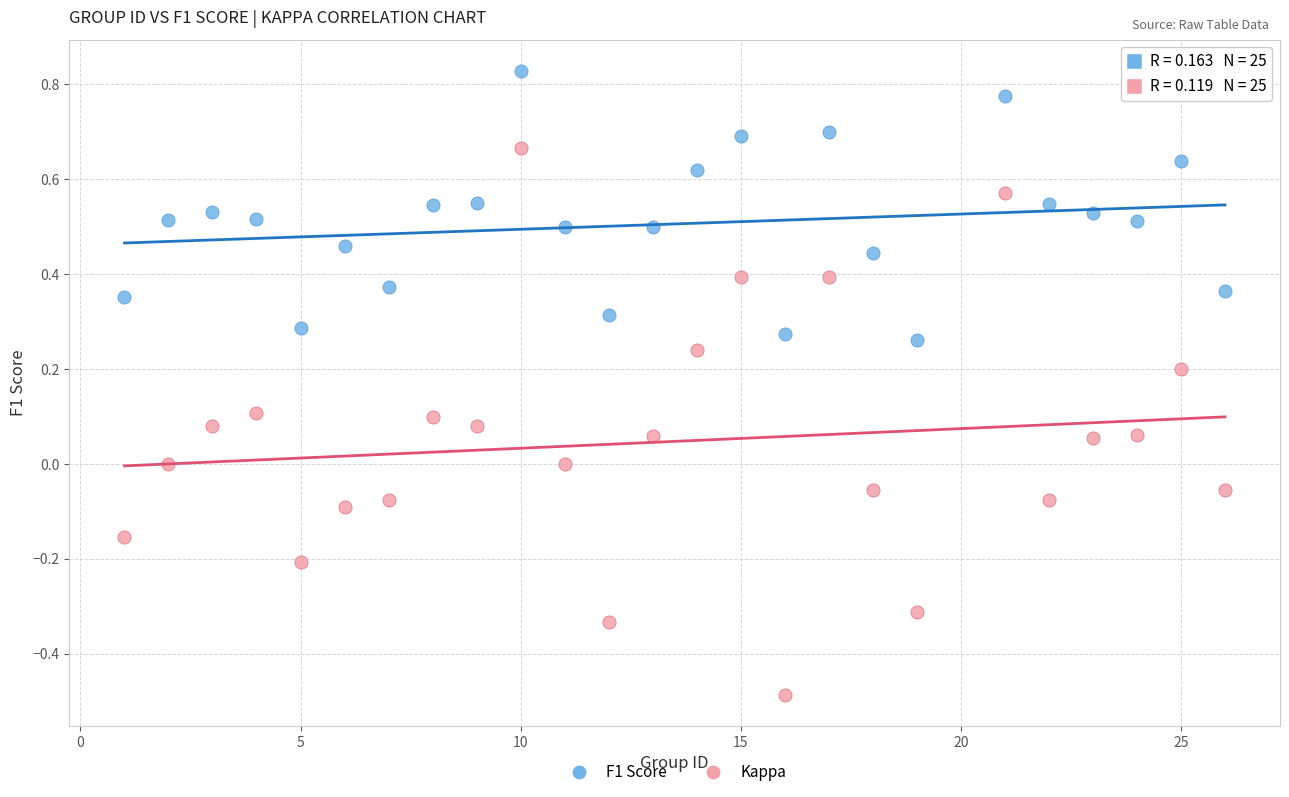

Which series has the largest Y range (max minus min)?

Kappa